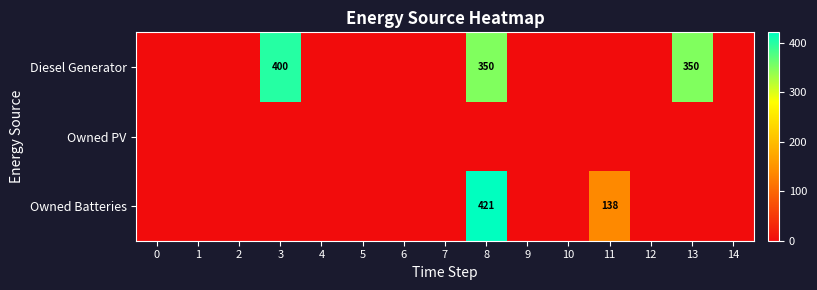

Rank the series at 13 from lowest to highest value.

Owned PV, Owned Batteries, Diesel Generator